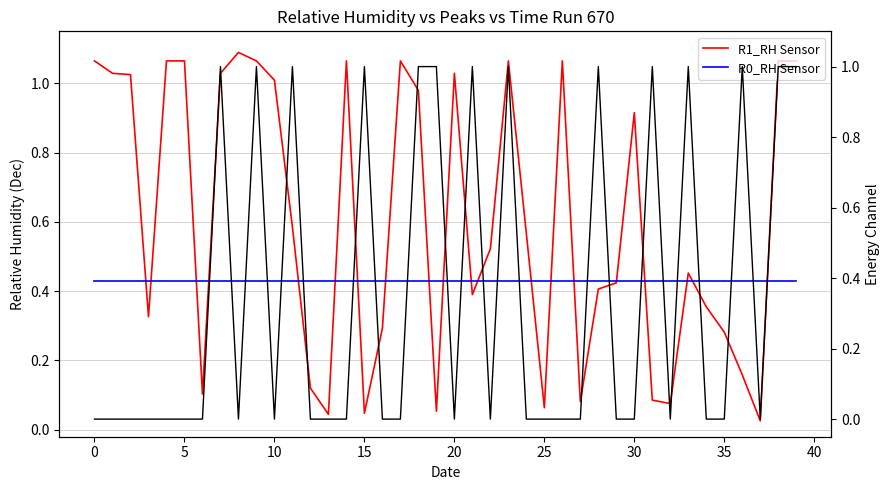

True or false: R0_RH Sensor has a value of 0.1 at 0.

False